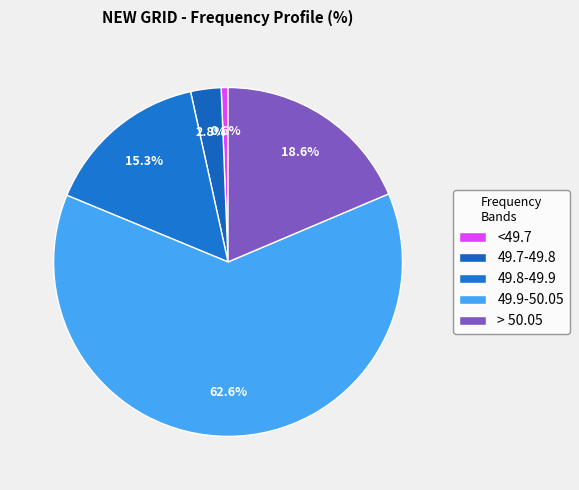

How many segments does this pie chart have?

5